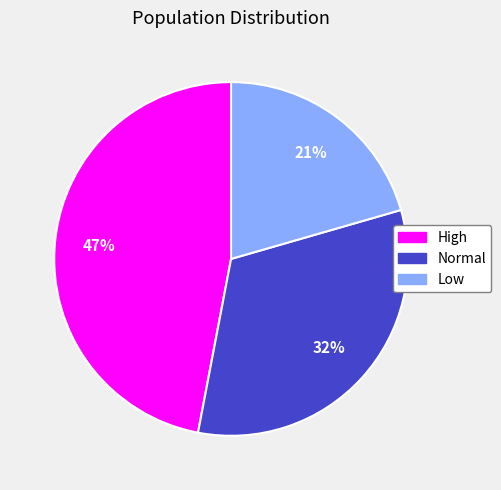

True or false: Low accounts for 21% of the total.

True